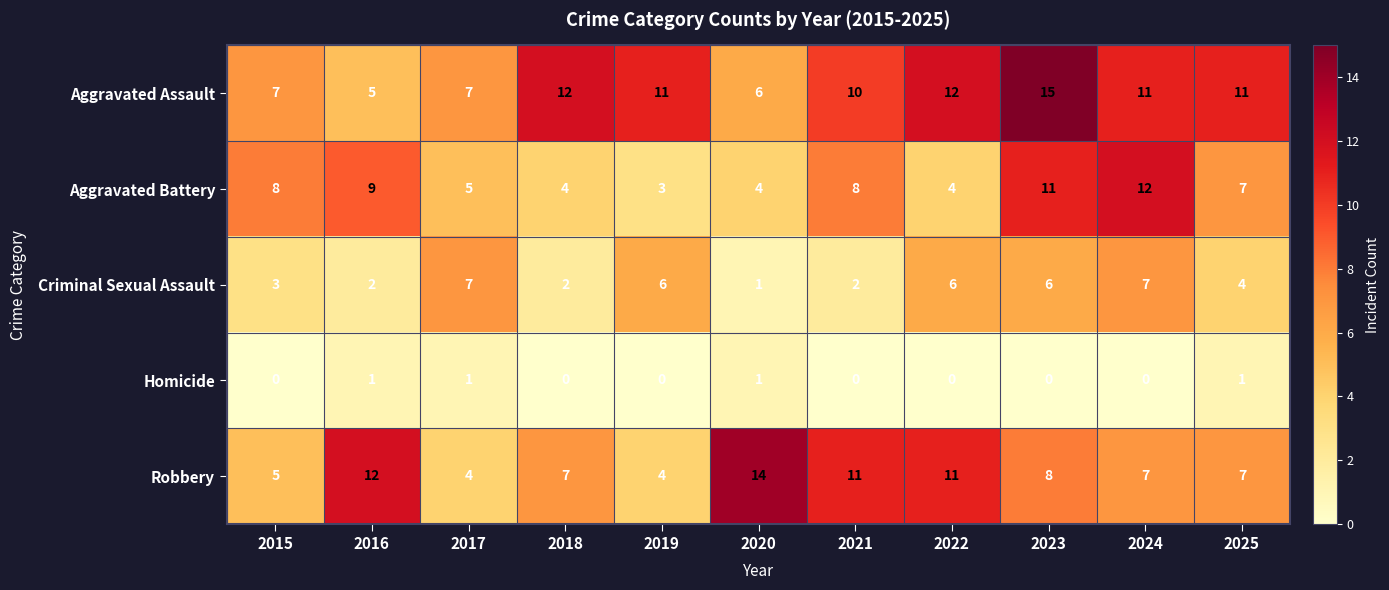

The value of Aggravated Assault at 2020 is 6. True or false?

True